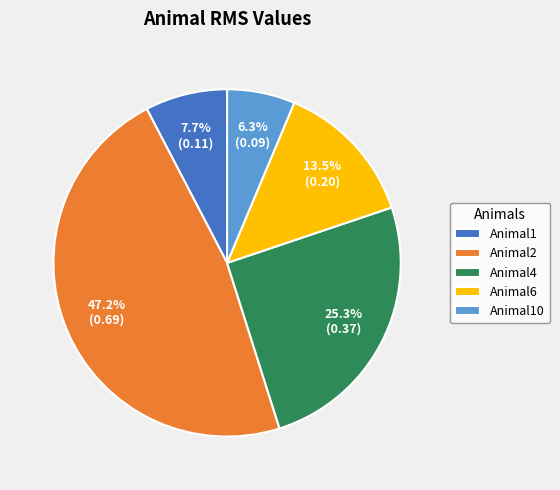

To the nearest percent, what is the difference between the largest and smallest slice percentages?

41%